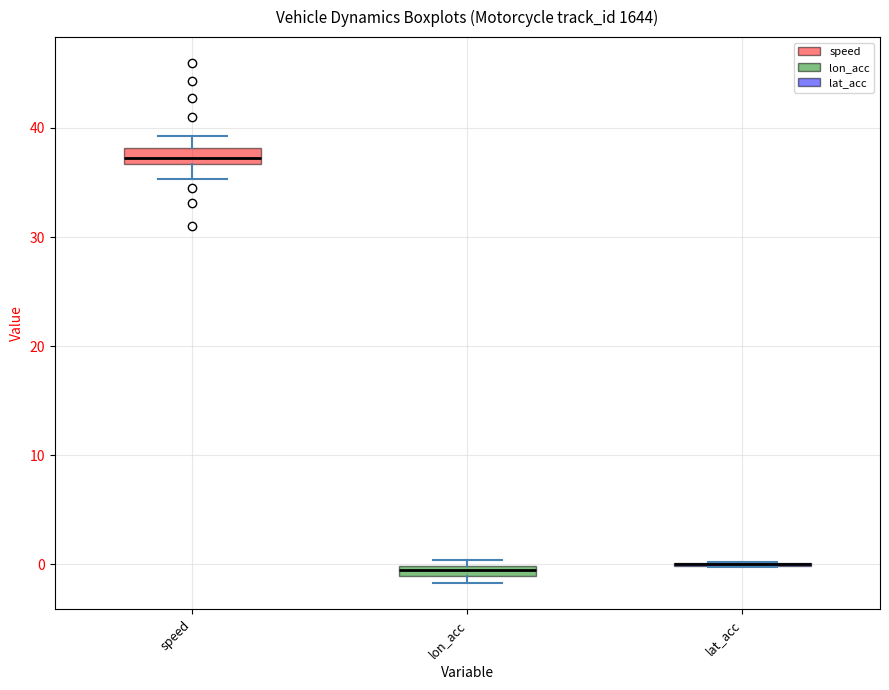

Where is the upper edge of the box for speed on the y-axis? The values are not printed on the chart, so give them approximately, as read against the axis.

38